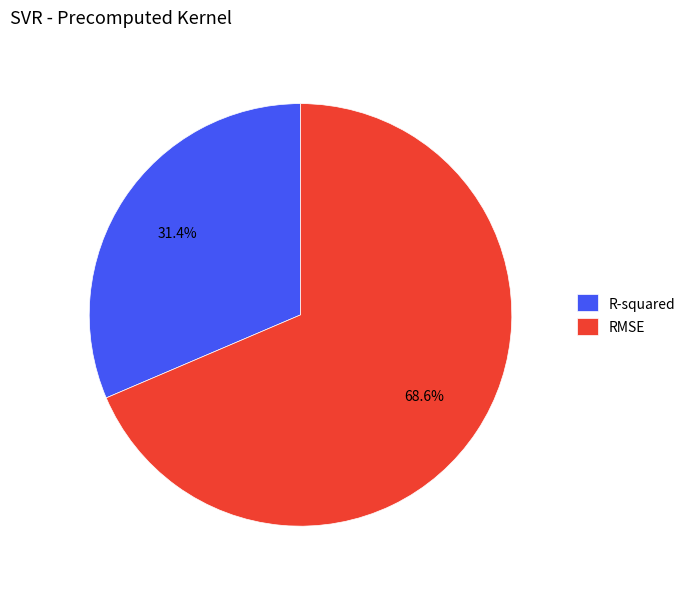

What is the ratio of the value at R-squared to the value at RMSE?

0.5